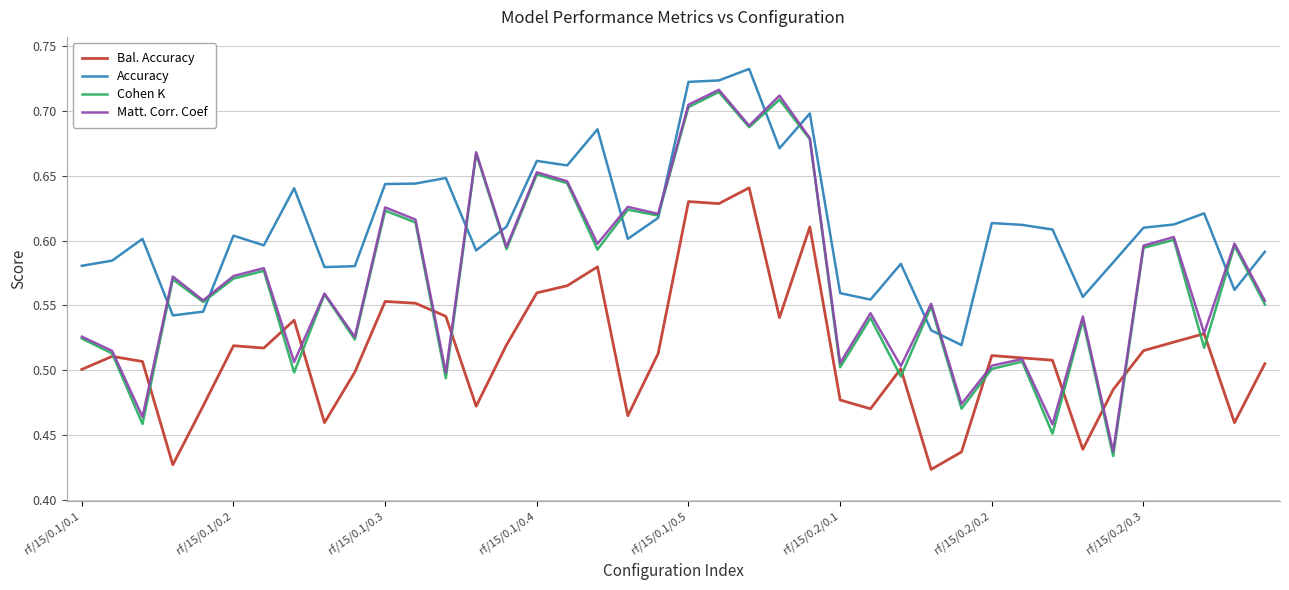

Which series has the widest spread of values?

Cohen K